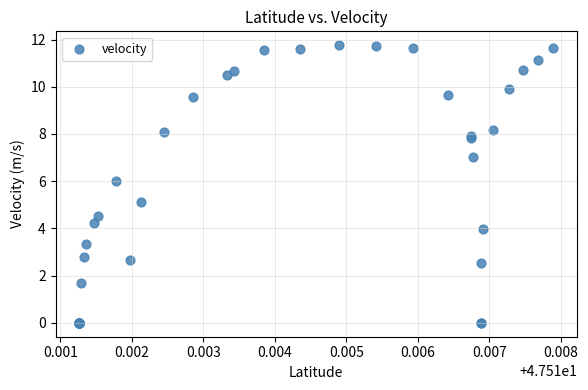

What Y value in the scatter plot is closest to 5?

5.1